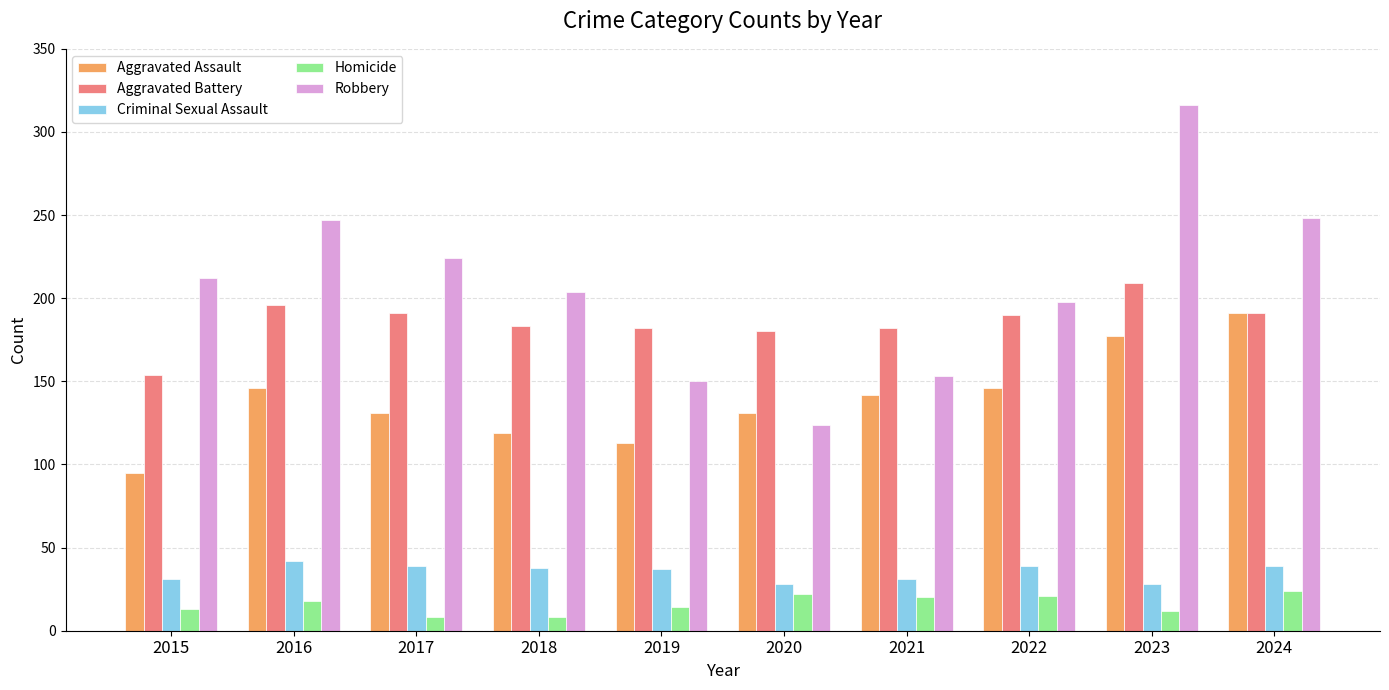

What is the minimum value shown in the chart?

8